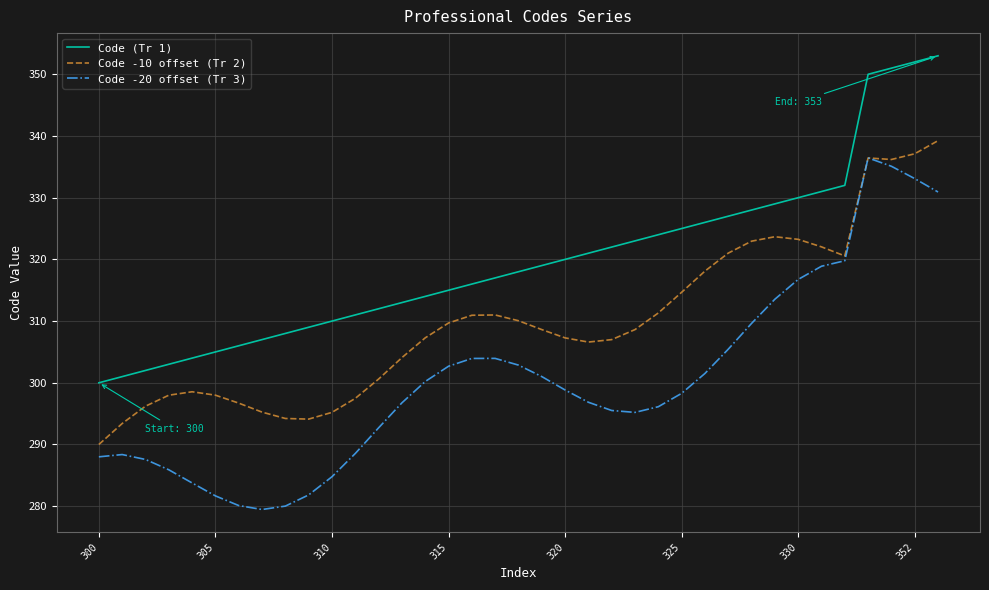

Is this an area chart (filled region under the line)?

No